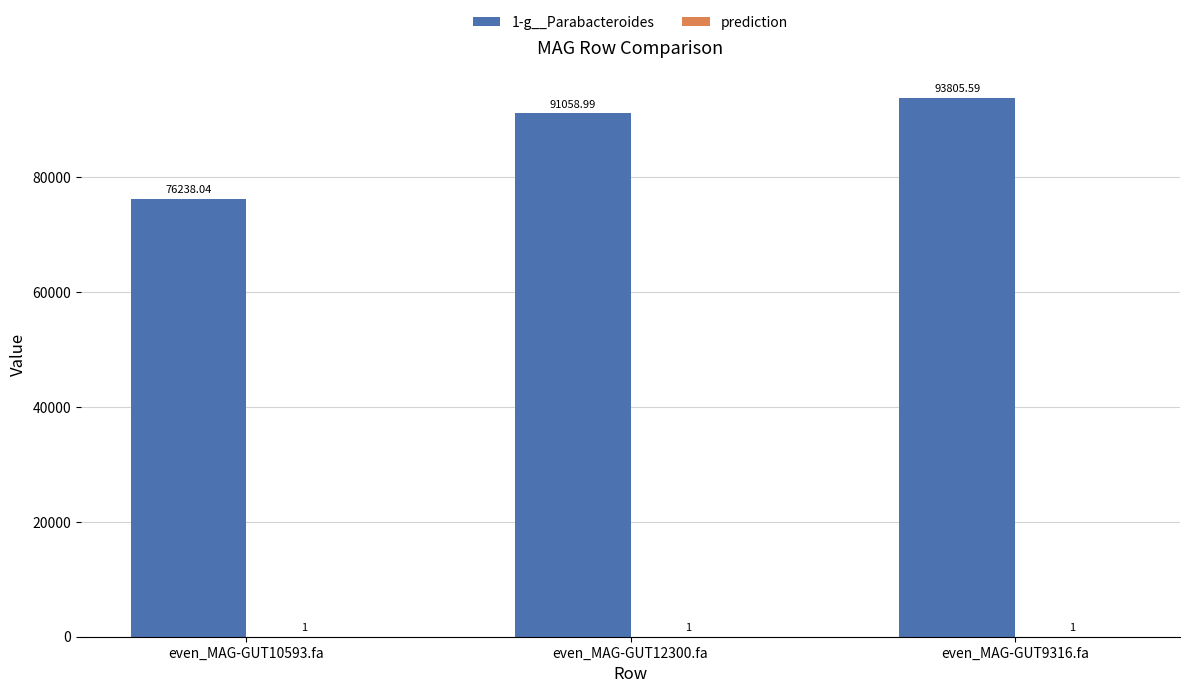

Between even_MAG-GUT12300.fa and even_MAG-GUT9316.fa, which series saw the biggest shift?

1-g__Parabacteroides